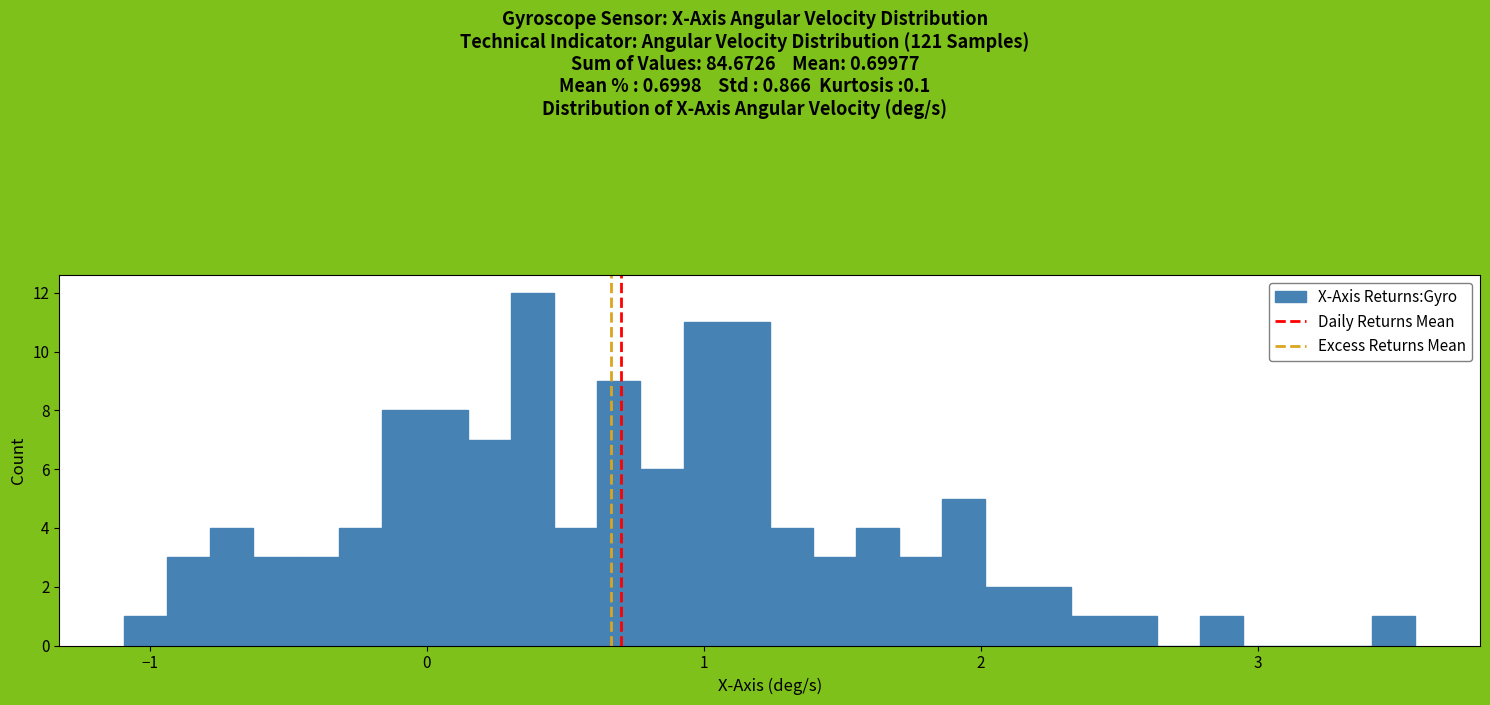

Read against the x-axis, roughly where is the centre of the tallest bar?

0.4